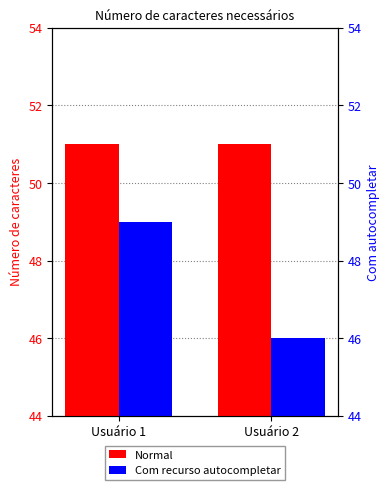

What is the difference between the Com recurso autocompletar values at Usuário 2 and Usuário 1?

3